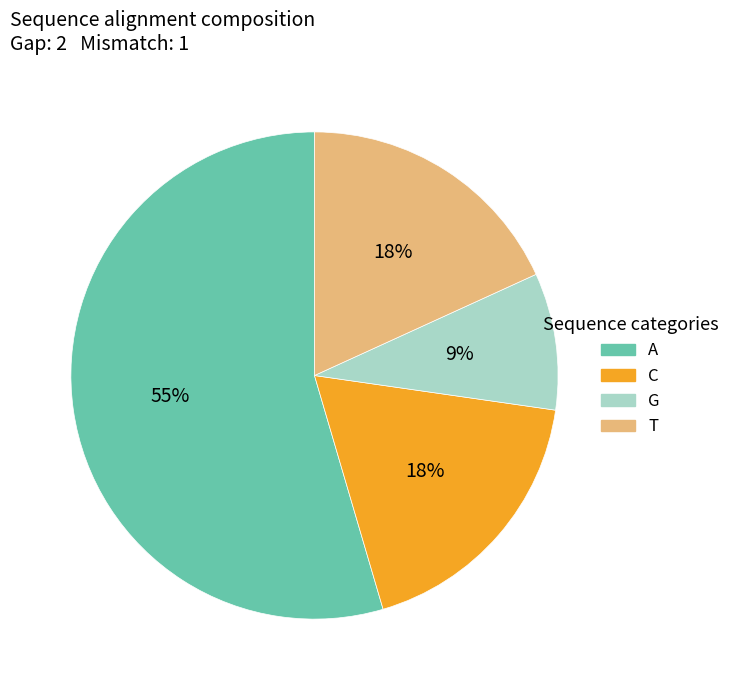

To the nearest percent, what percentage of the pie is C?

18%